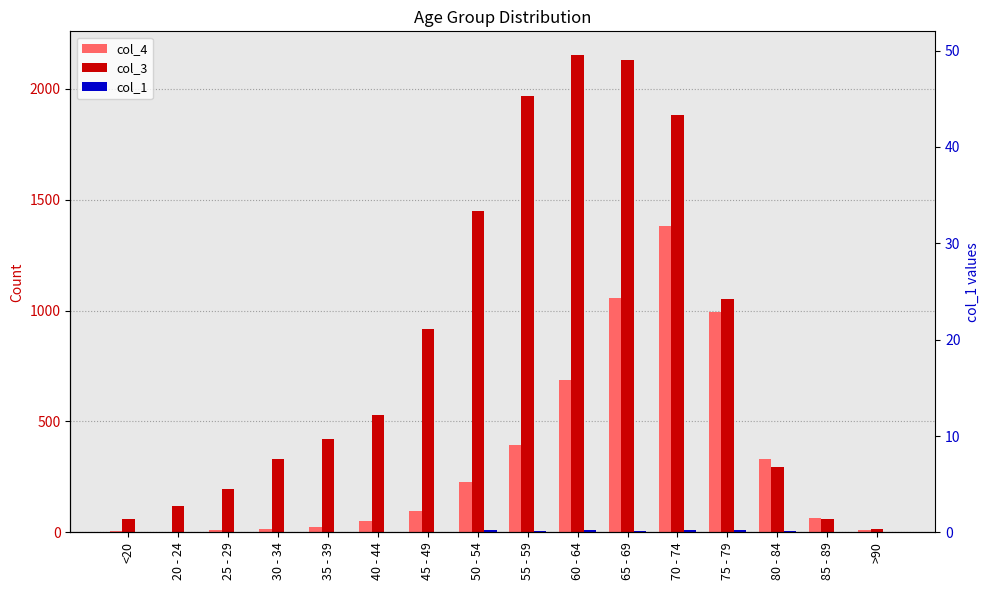

Rank the categories by col_4 value from lowest to highest.

20 - 24, <20, >90, 25 - 29, 30 - 34, 35 - 39, 40 - 44, 85 - 89, 45 - 49, 50 - 54, 80 - 84, 55 - 59, 60 - 64, 75 - 79, 65 - 69, 70 - 74